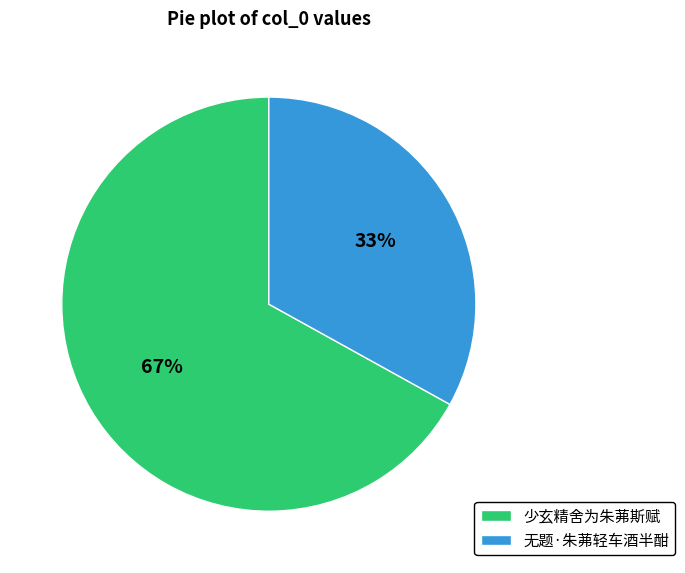

Which category accounts for the majority?

少玄精舍为朱茀斯赋